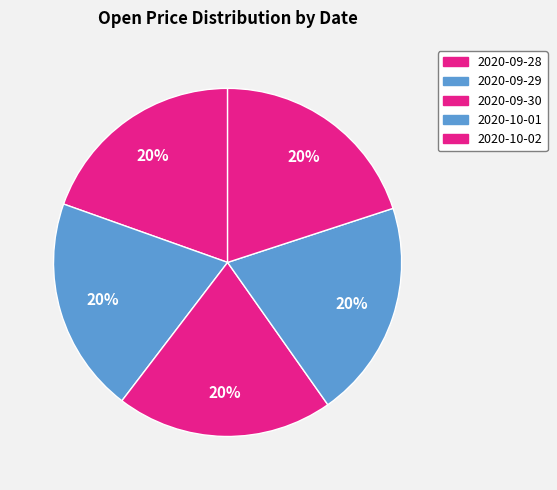

To the nearest percent, what is the combined percentage of 2020-09-28 and 2020-09-30?

40%